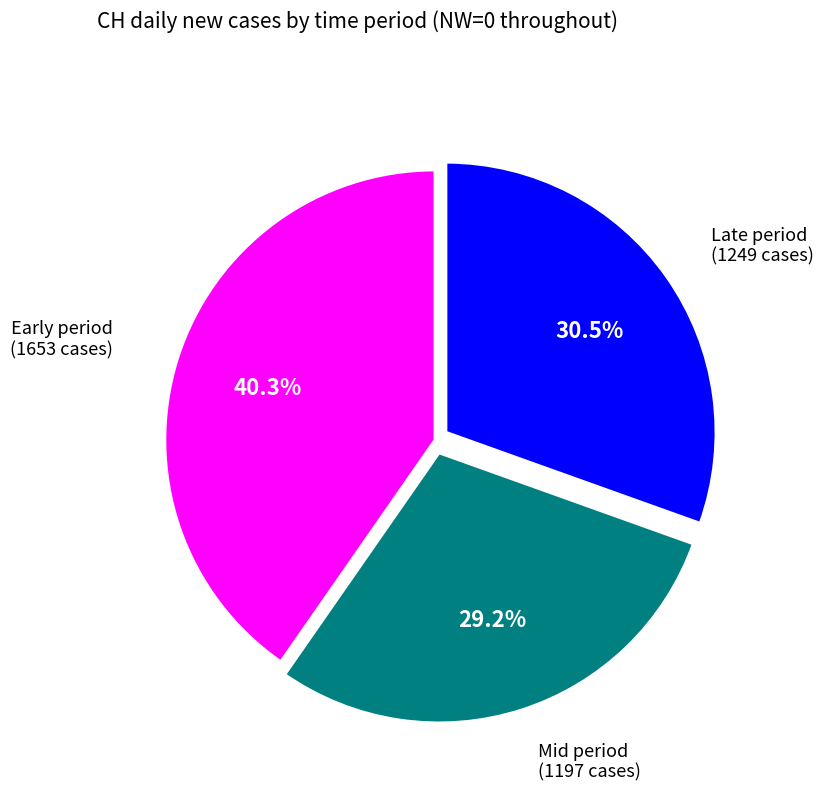

Does any single category account for the majority?

No